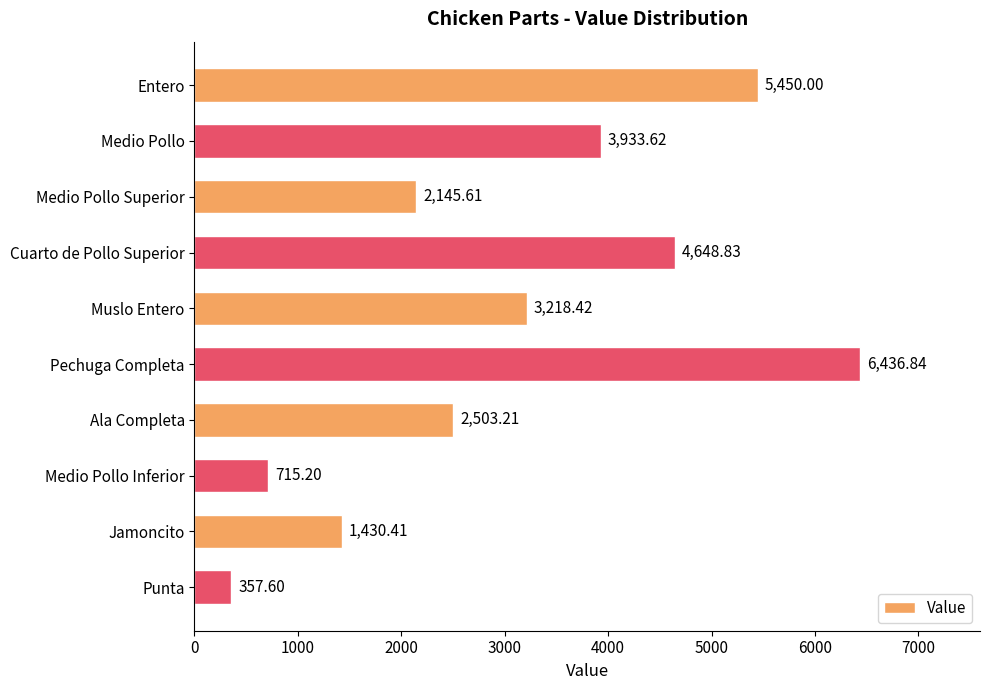

How many series are shown in this chart?

1